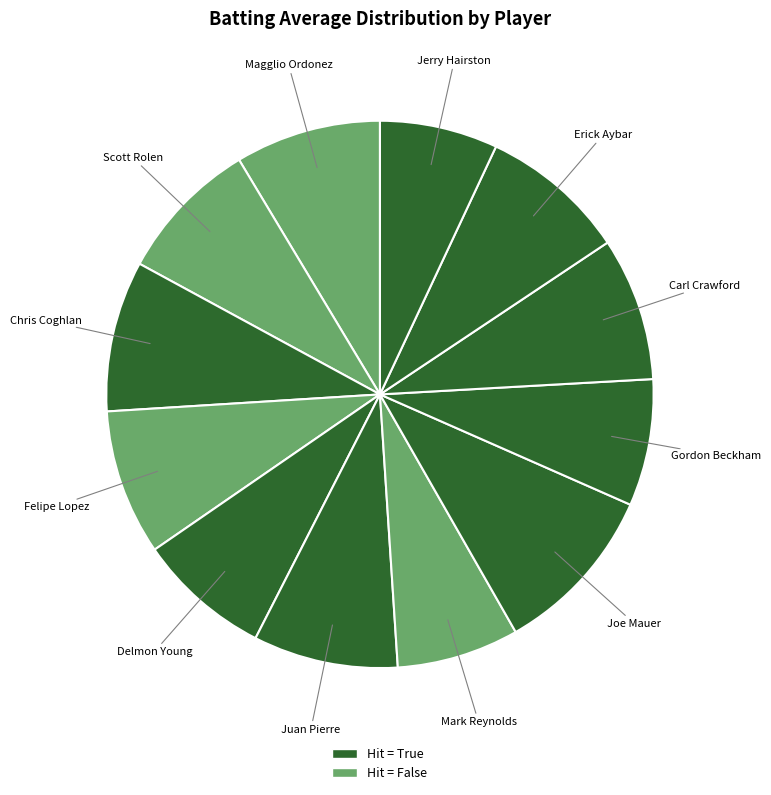

Do Magglio Ordonez and Joe Mauer together represent more than half of the pie?

No